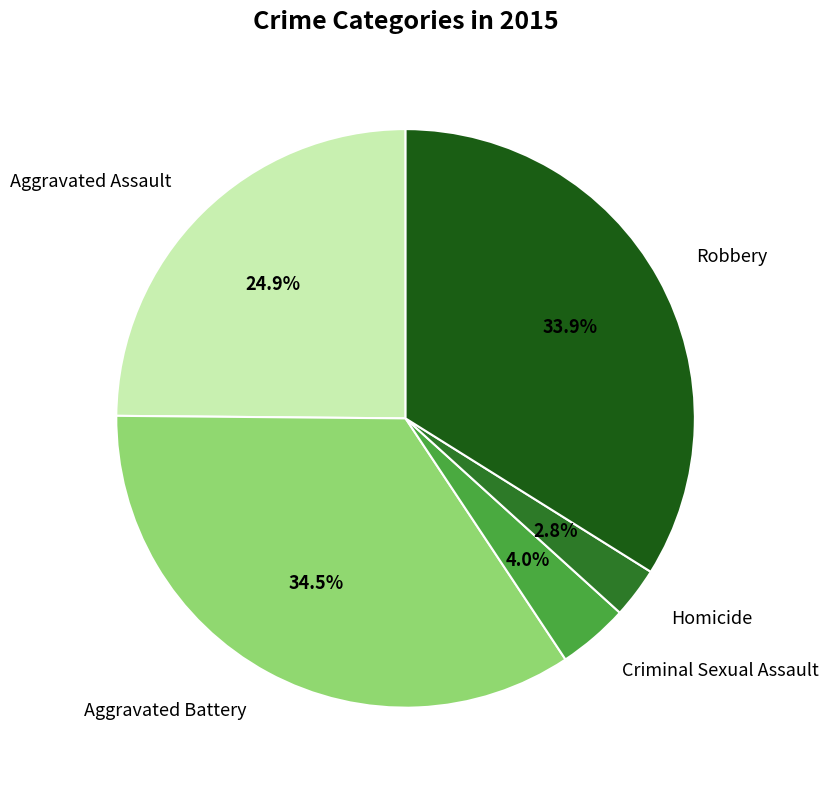

Count the number of slices in the pie.

5